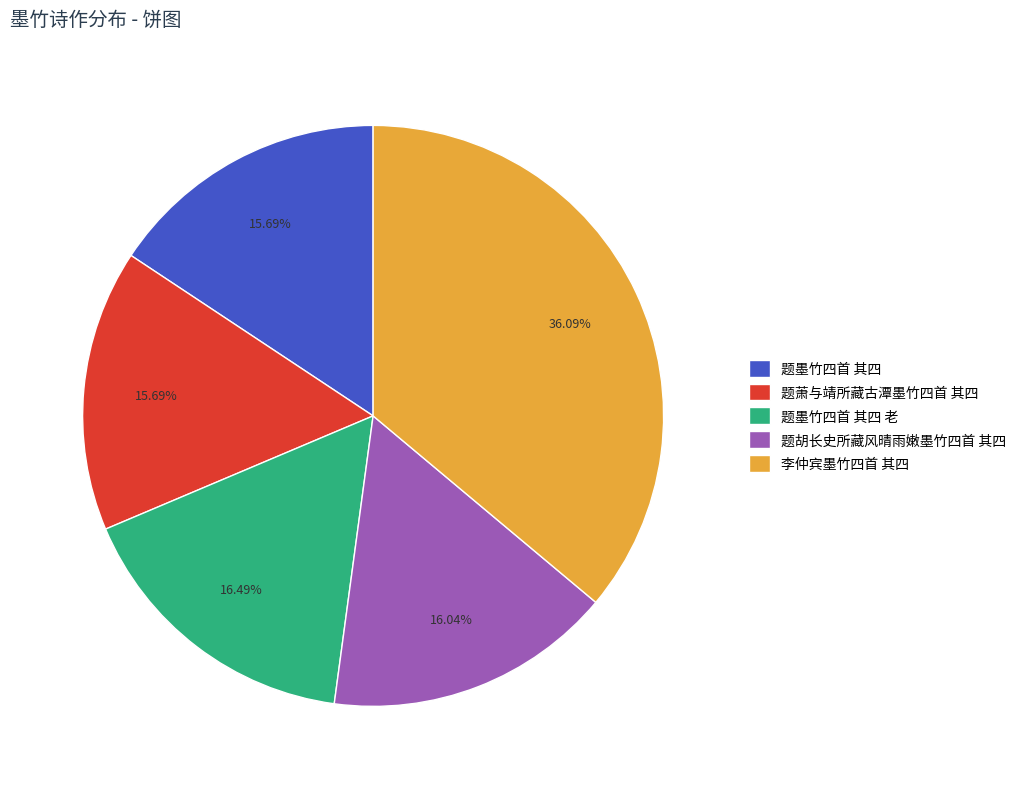

Is 题墨竹四首 其四 老 the majority of the pie?

No